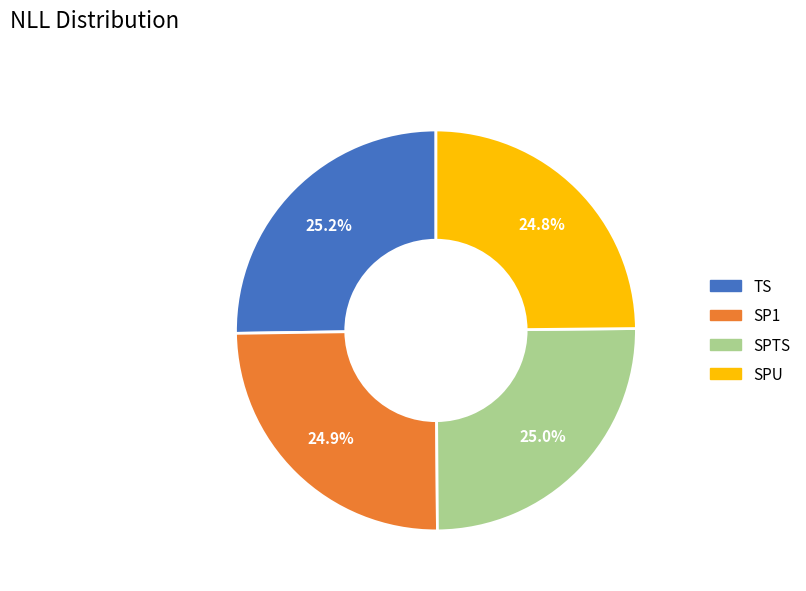

What is the ratio of the value at SPTS to the value at SPU?

1.0